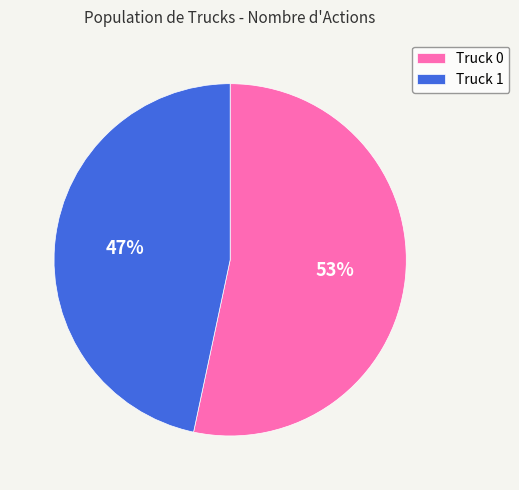

What is the smallest slice in the pie chart?

Truck 1